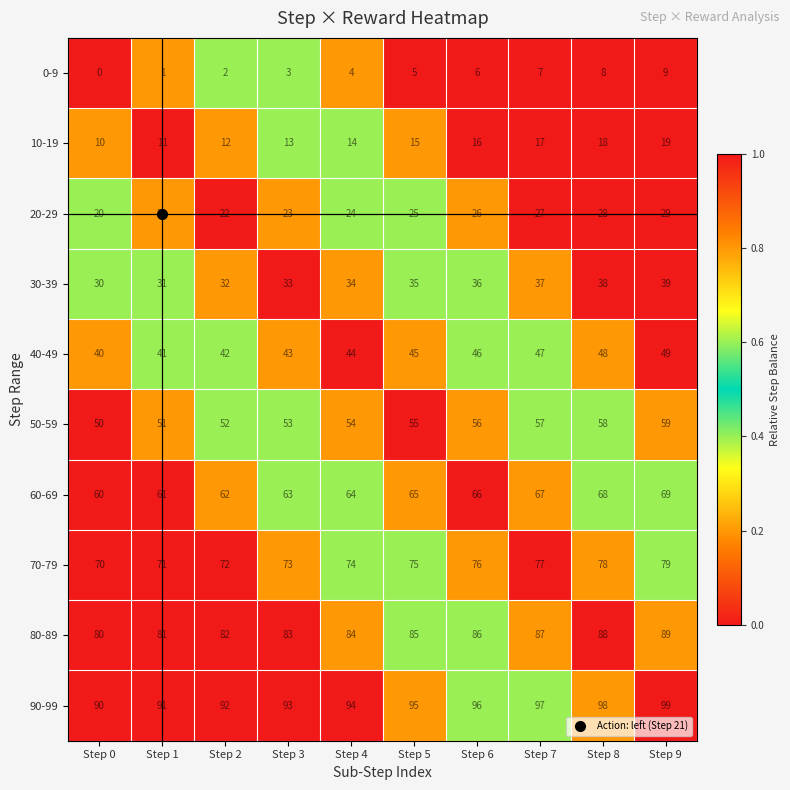

What is the difference between the highest and lowest values at Step 9?

90